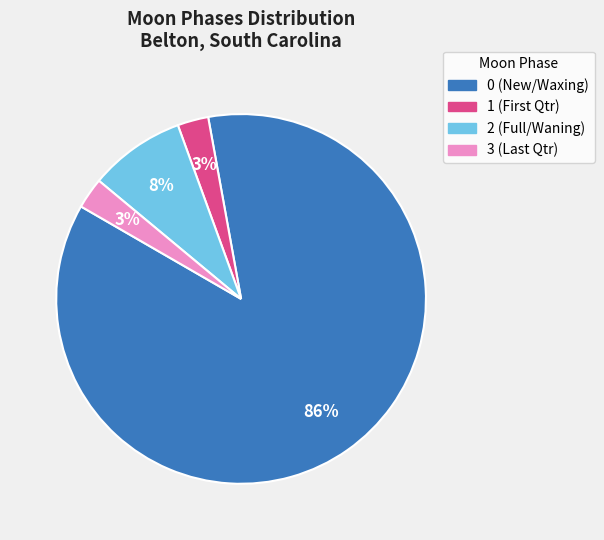

To the nearest percent, what is the average slice percentage?

25%